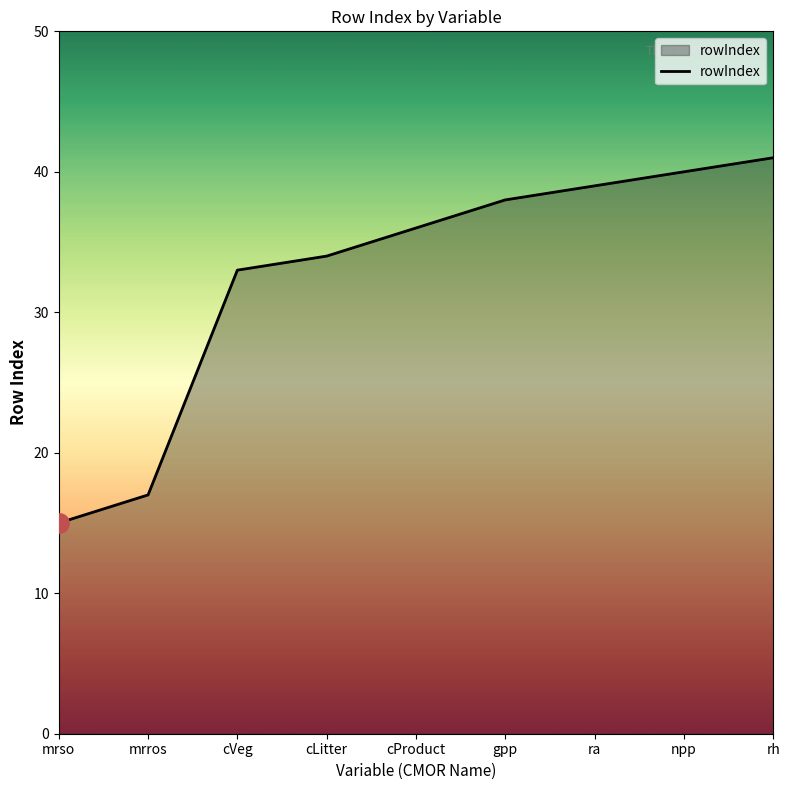

Rank the categories by value from highest to lowest.

rh, npp, ra, gpp, cProduct, cLitter, cVeg, mrros, mrso